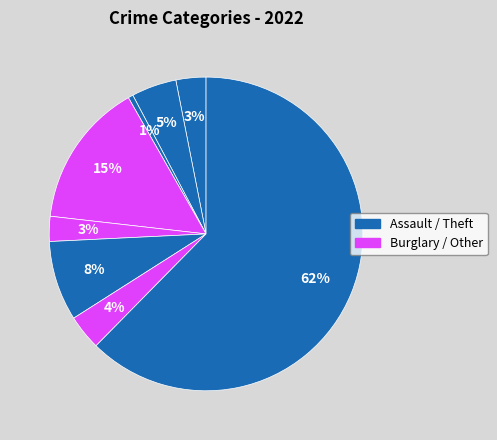

How many slices are in this pie chart?

8